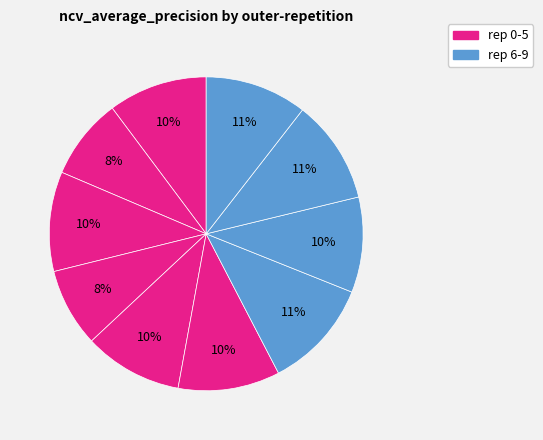

Rank the categories by value from highest to lowest.

outer-repetition6, outer-repetition8, outer-repetition9, outer-repetition5, outer-repetition2, outer-repetition0, outer-repetition4, outer-repetition7, outer-repetition1, outer-repetition3